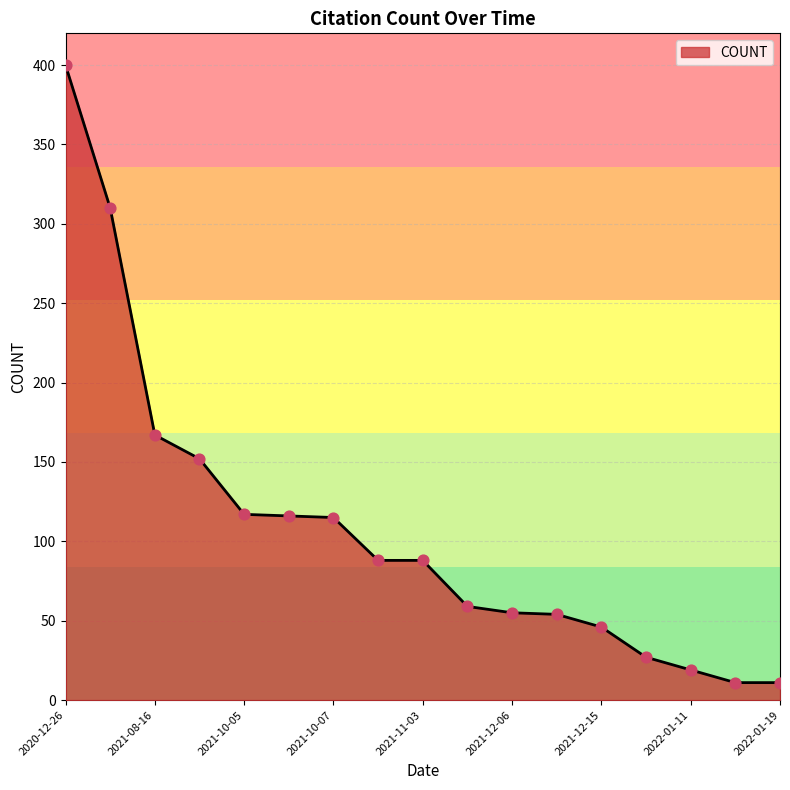

What is the minimum value shown in the chart?

11